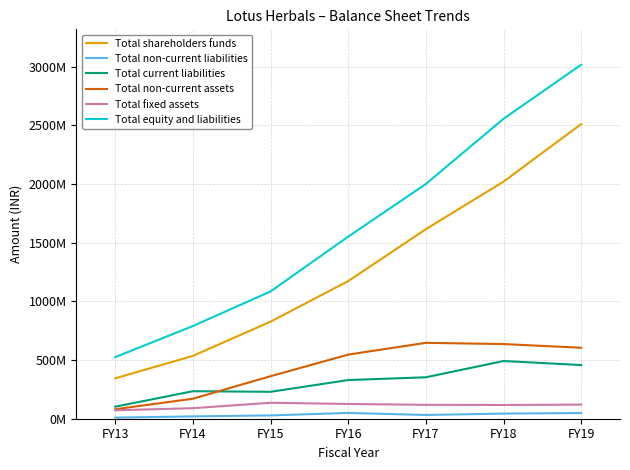

What are all the series names shown in the legend?

Total shareholders funds, Total non-current liabilities, Total current liabilities, Total non-current assets, Total fixed assets, Total equity and liabilities